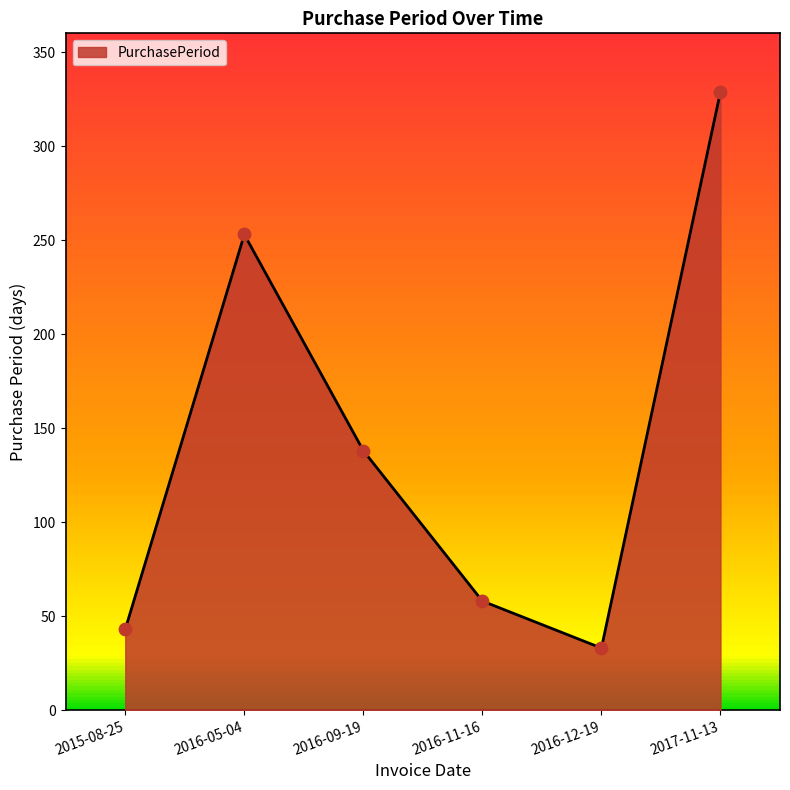

Between 2017-11-13 and 2016-09-19, which is larger?

2017-11-13